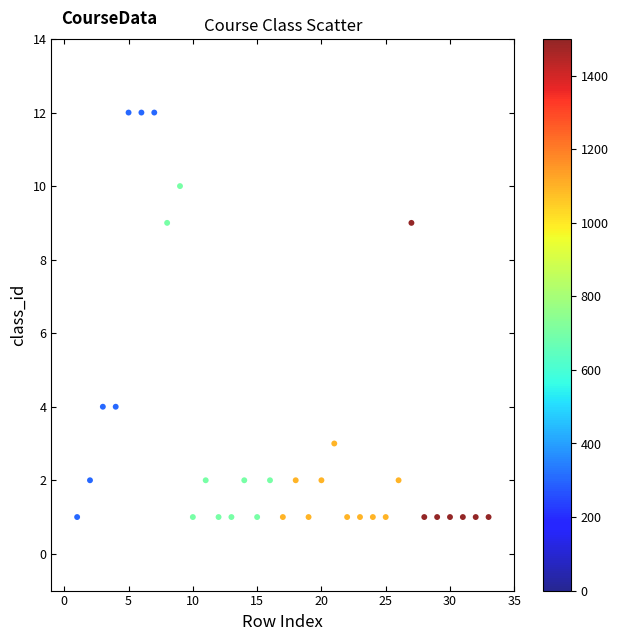

What is the range of Y values (max minus min)?

11